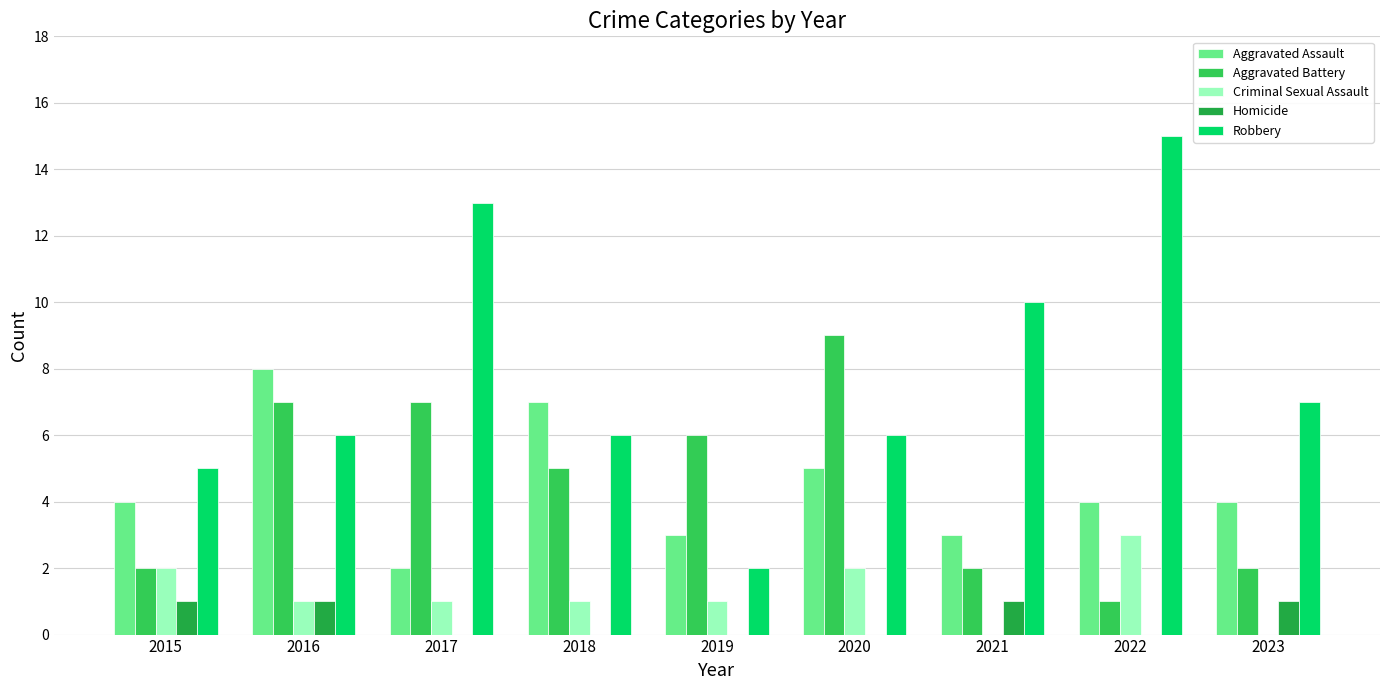

Reading left to right, list all the values displayed in this chart.

Aggravated Assault: 2015=4	2016=8	2017=2	2018=7	2019=3	2020=5	2021=3	2022=4	2023=4
Aggravated Battery: 2015=2	2016=7	2017=7	2018=5	2019=6	2020=9	2021=2	2022=1	2023=2
Criminal Sexual Assault: 2015=2	2016=1	2017=1	2018=1	2019=1	2020=2	2021=0	2022=3	2023=0
Homicide: 2015=1	2016=1	2017=0	2018=0	2019=0	2020=0	2021=1	2022=0	2023=1
Robbery: 2015=5	2016=6	2017=13	2018=6	2019=2	2020=6	2021=10	2022=15	2023=7